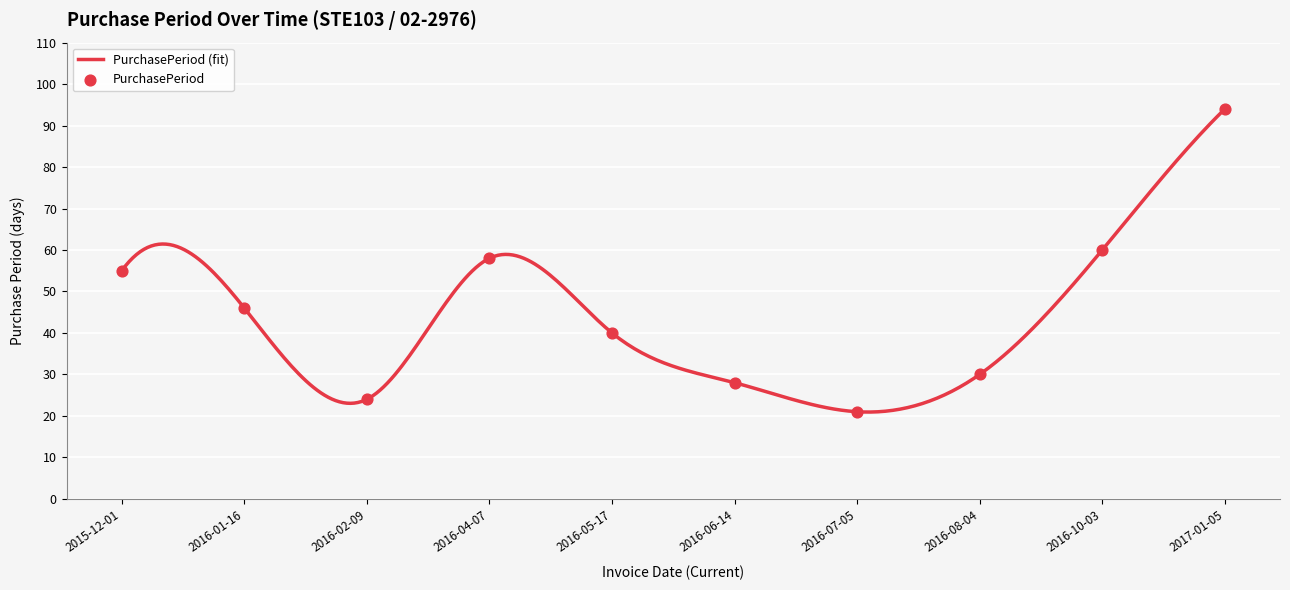

What is the ratio of the value at 2016-08-04 to the value at 2016-04-07?

0.5